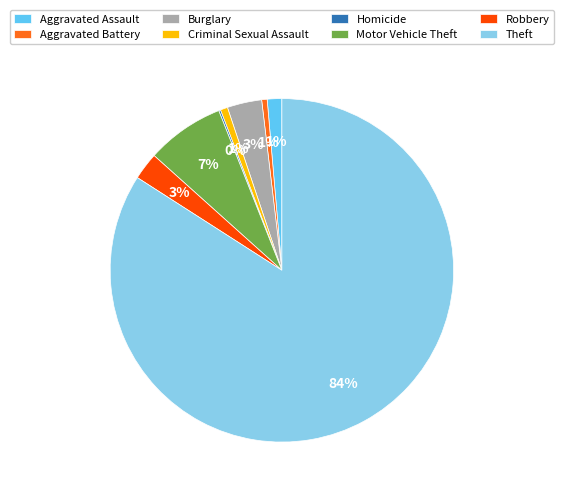

What is the majority slice?

Theft